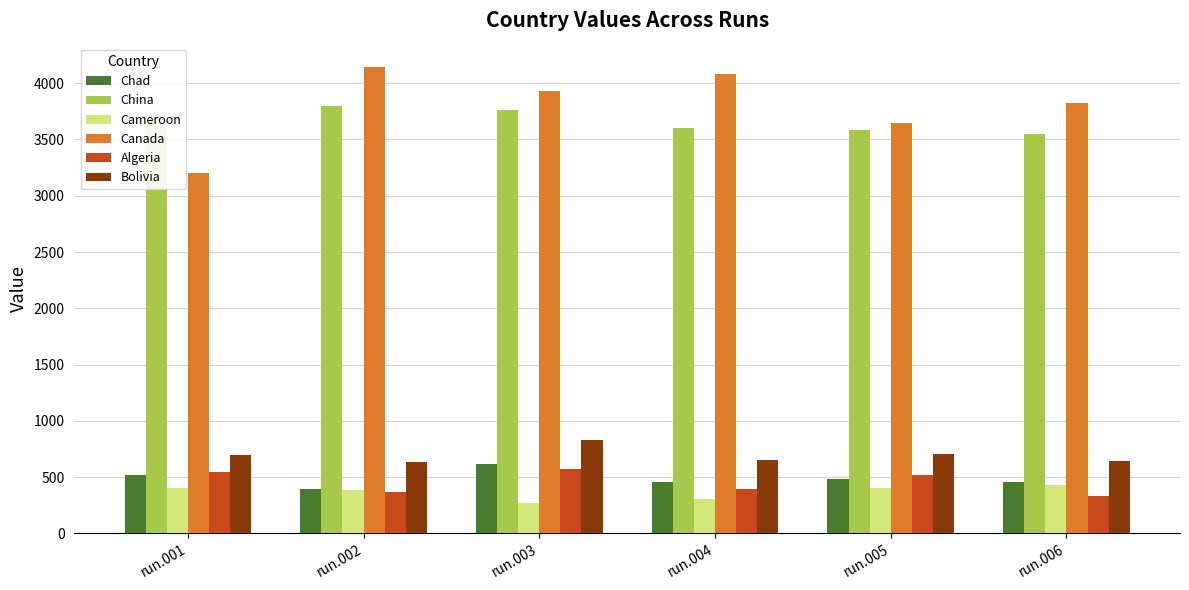

Which series has the largest total across all categories?

Canada